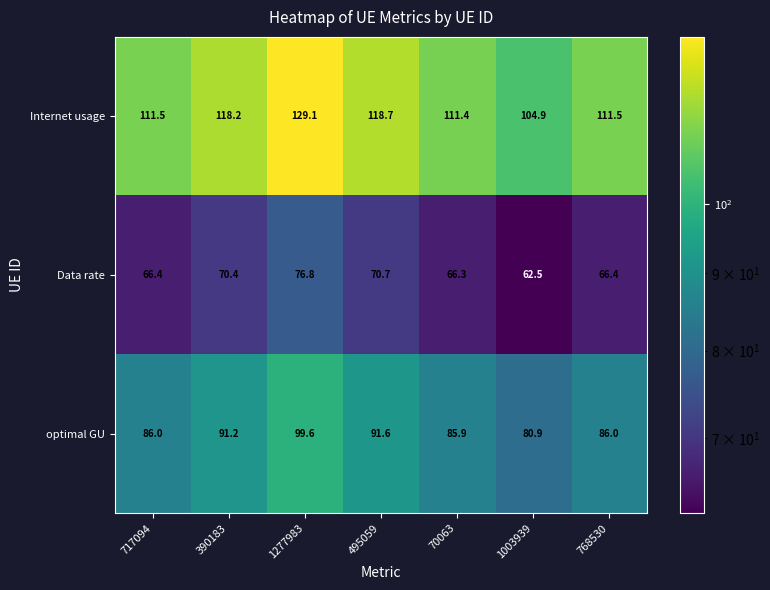

Which series changed the most between 390183 and 1003939?

Internet usage